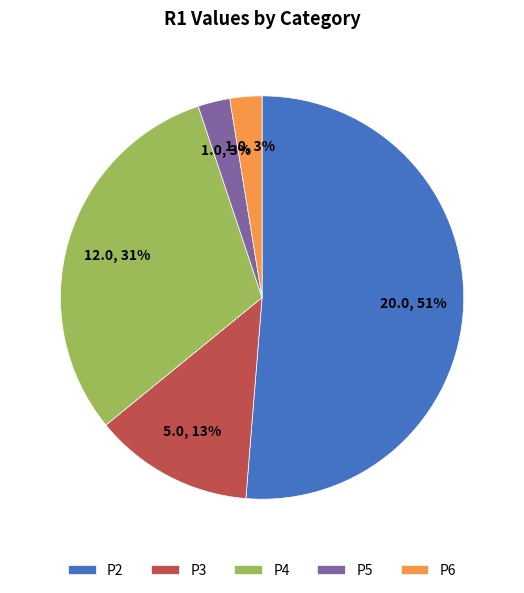

Is it true that P4 is 31% of the pie?

True